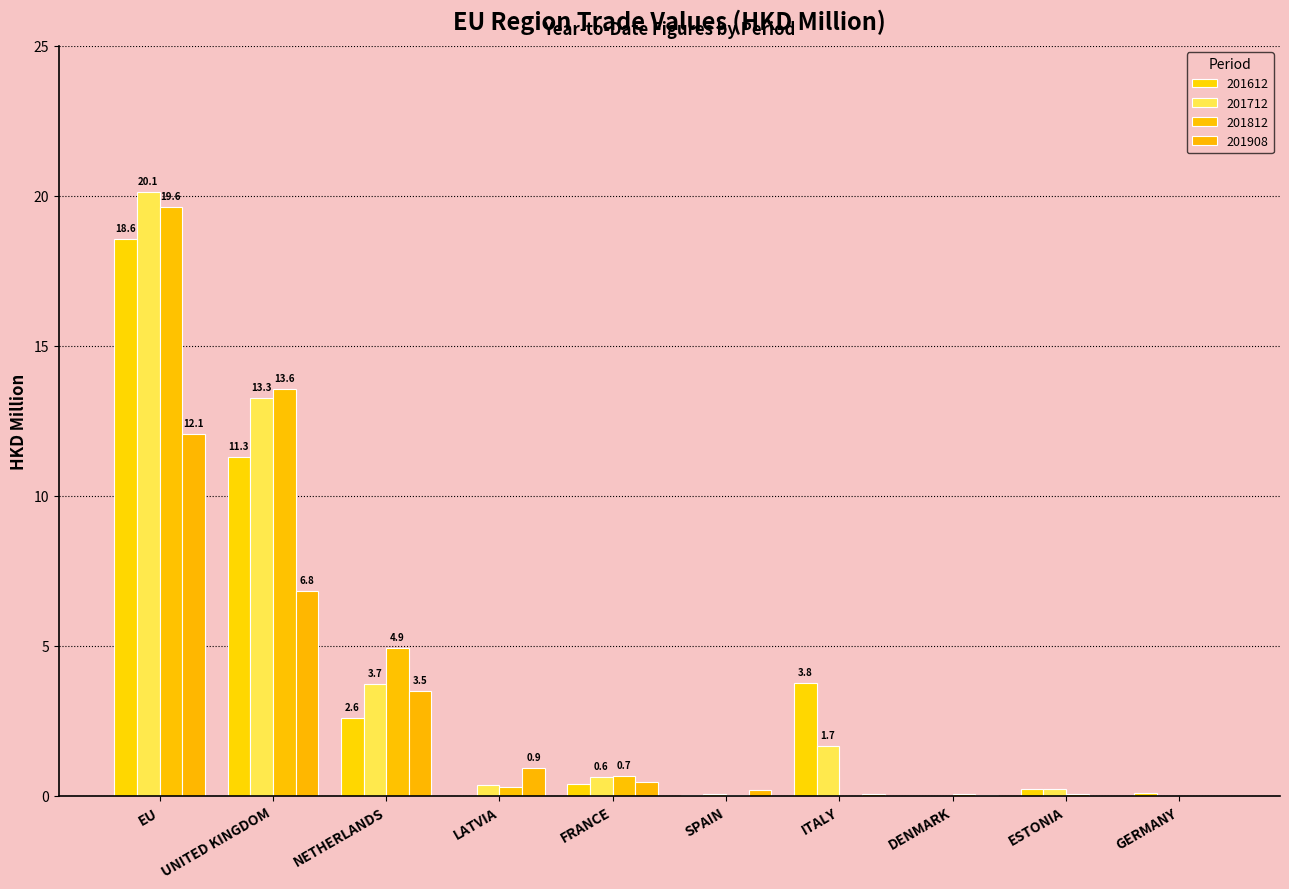

How many series are shown in this chart?

4